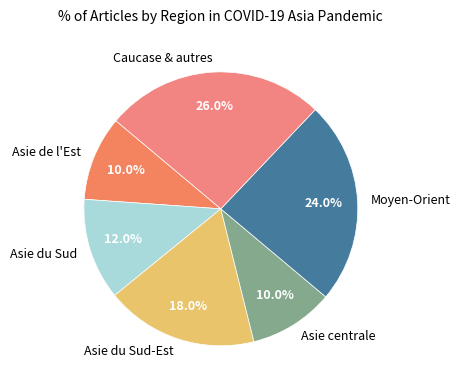

What is the total percentage of Moyen-Orient and Asie centrale?

34.0%